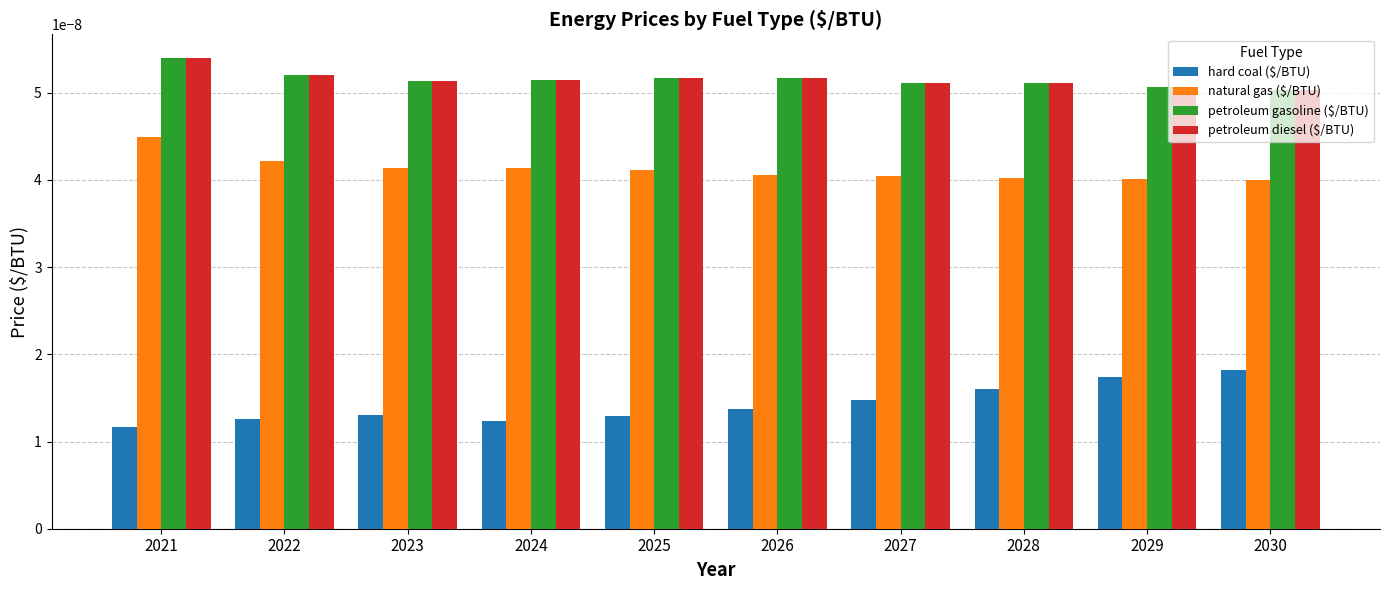

Is the value of hard coal ($/BTU) at 2023 greater than the value of petroleum diesel ($/BTU) at 2028?

No